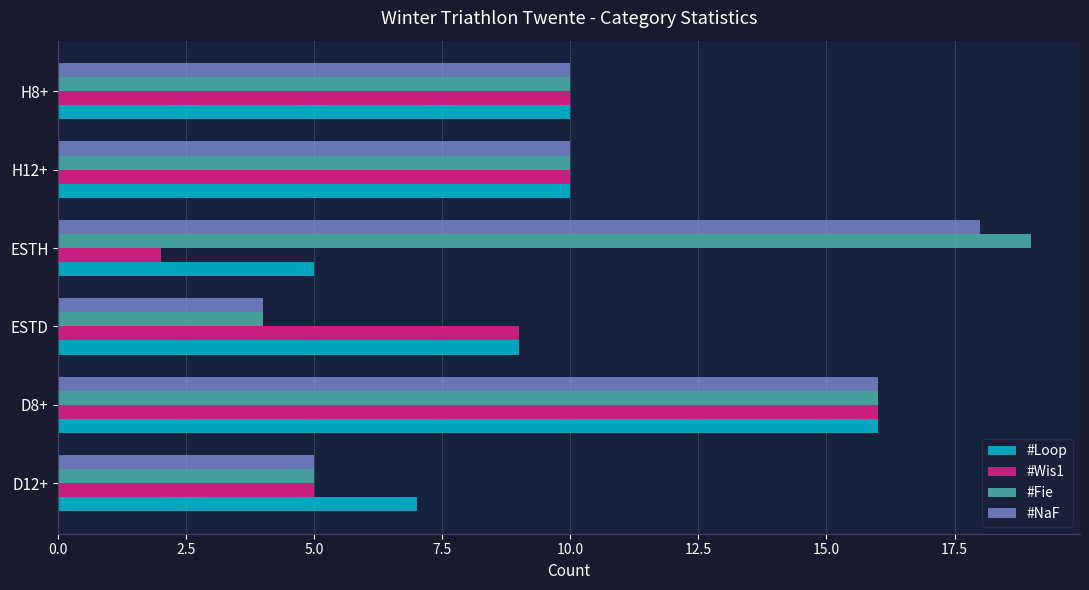

Which category has the lowest value across all series?

ESTH